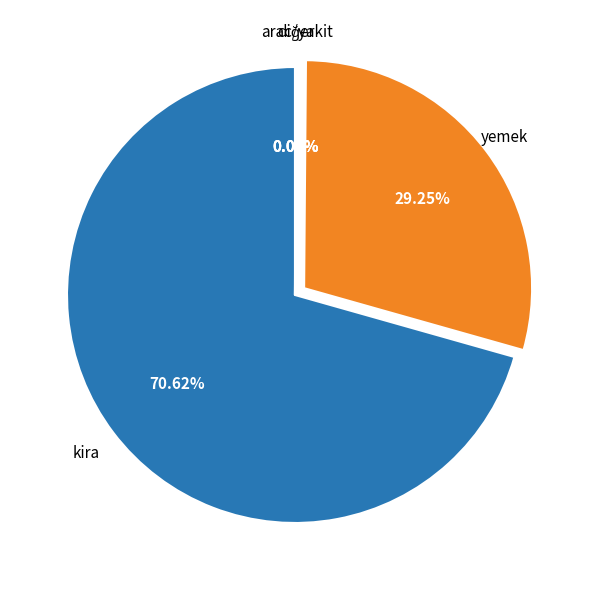

To the nearest percent, what is the average slice percentage?

20%